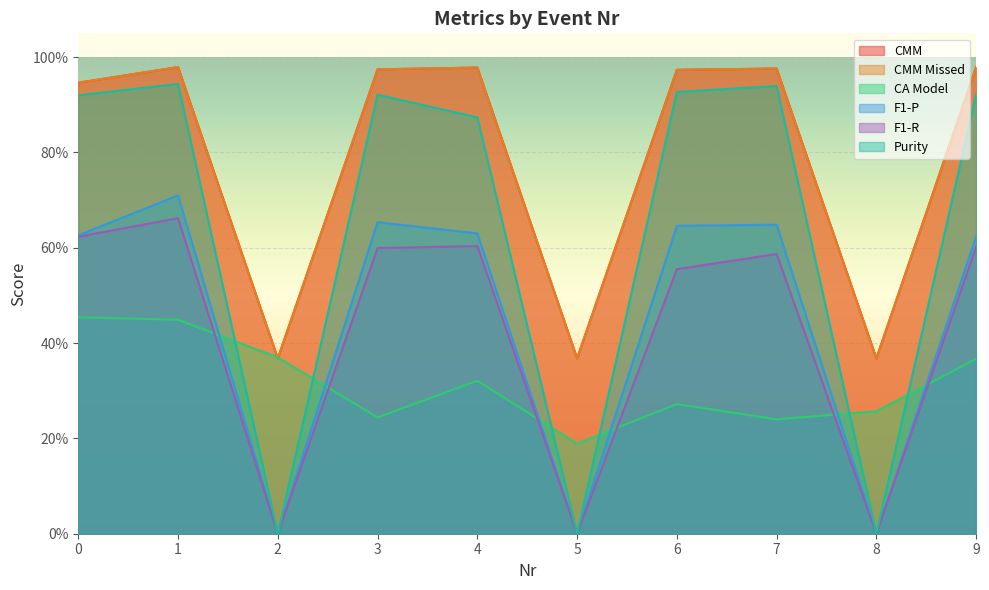

The value of F1-R at 0 is 0.9. True or false?

False